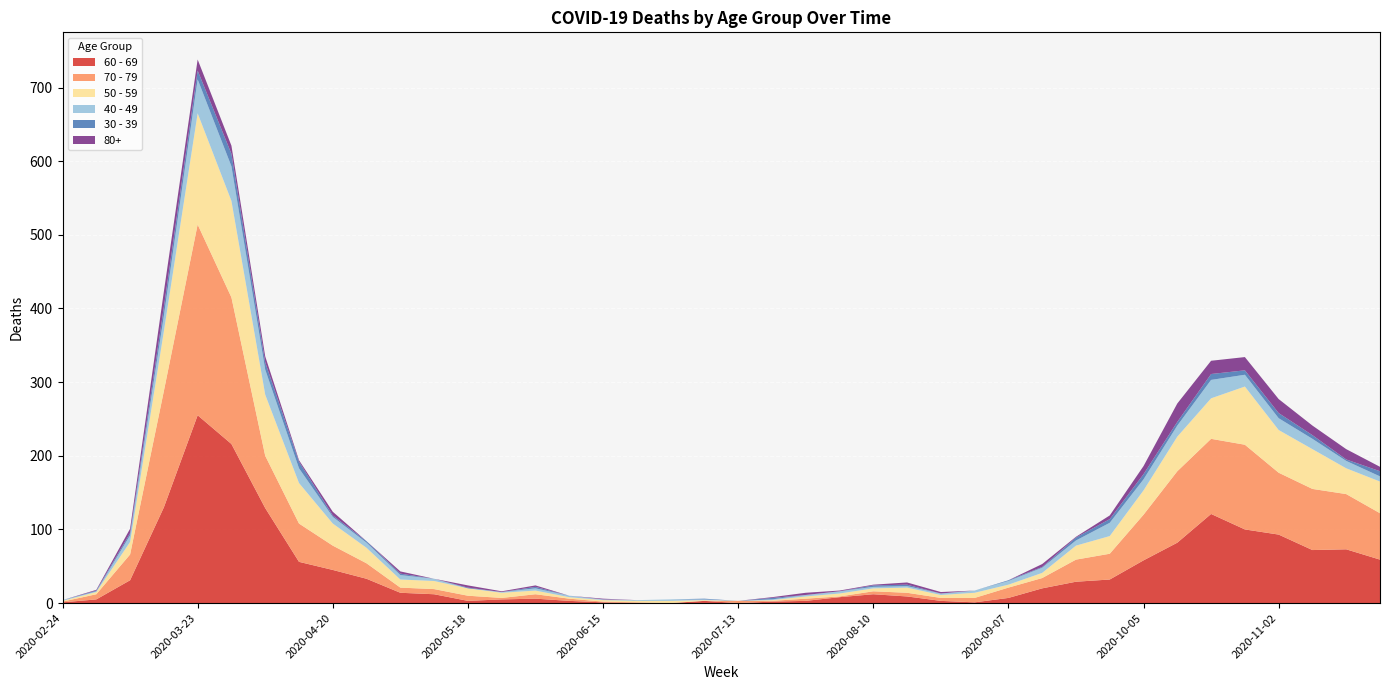

Reading left to right, extract all data points from this chart.

60 - 69: 1	5	31	130	255	216	129	56	45	33	14	12	3	5	6	3	1	0	0	3	0	2	3	8	12	9	3	1	7	20	29	32	58	82	121	100	93	72	73	59
70 - 79: 1	7	35	158	259	199	71	52	33	21	7	7	7	2	6	3	1	1	0	0	3	1	3	1	4	5	4	6	14	14	30	35	62	97	102	115	84	83	75	63
50 - 59: 1	3	17	81	151	131	83	55	30	21	11	11	10	7	5	2	2	2	3	1	0	1	3	4	4	7	4	7	4	7	19	24	33	47	55	79	58	54	35	43
40 - 49: 1	1	9	21	46	47	34	20	9	7	6	3	0	1	3	2	1	1	2	1	0	1	2	3	2	2	2	3	5	7	7	18	15	15	25	16	16	14	10	7
30 - 39: 0	1	3	12	12	17	10	9	2	2	2	0	1	0	2	0	0	0	0	1	0	2	0	0	2	2	0	0	1	1	4	5	7	5	8	6	7	5	2	7
80+: 0	1	6	21	15	11	8	2	5	0	3	0	3	1	2	0	1	0	0	0	0	1	3	1	1	3	2	0	0	4	1	5	11	25	18	18	19	13	14	6